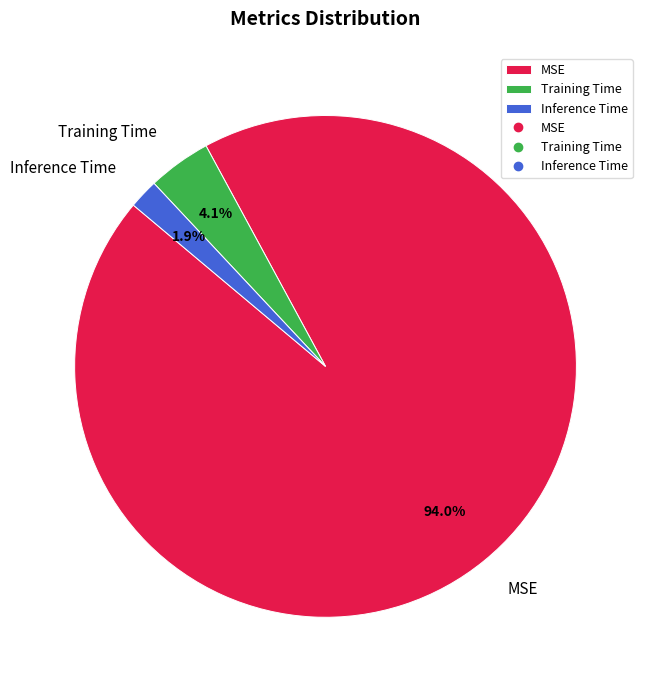

To the nearest percent, what percentage of the pie is MSE?

94%